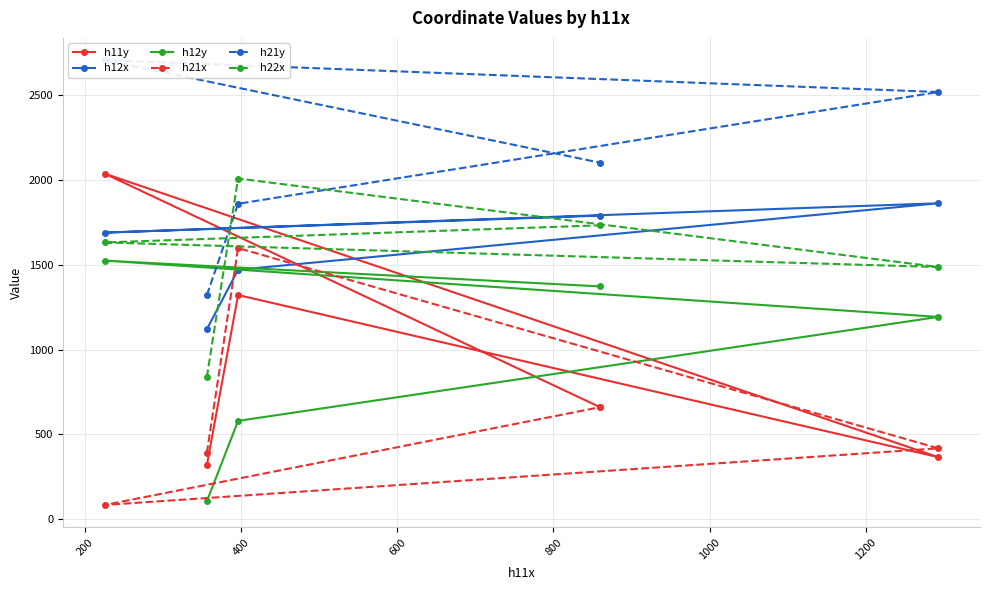

What is the lowest value of the h12y series?

106